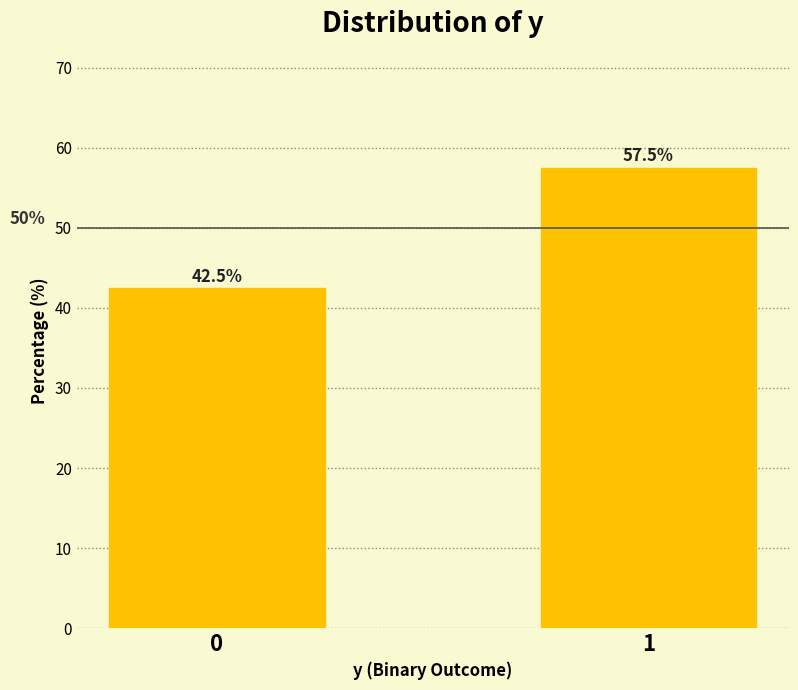

Reading left to right, list all the values displayed in this chart.

0=42.5	1=57.5